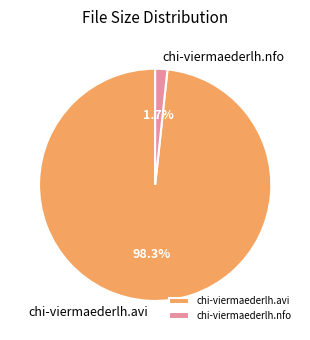

Rank the categories by value from highest to lowest.

chi-viermaederlh.avi, chi-viermaederlh.nfo